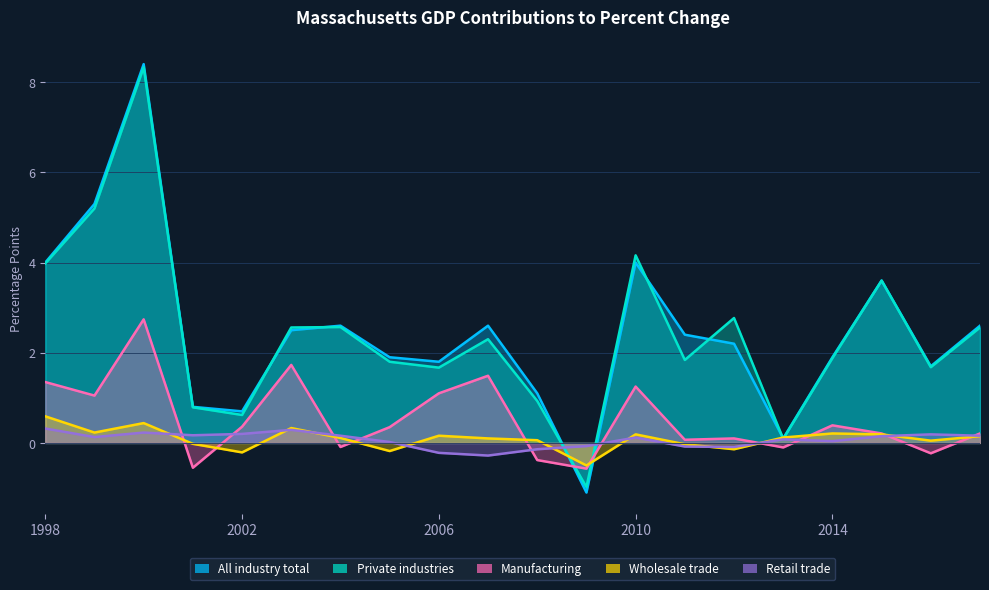

How many categories are shown in the chart?

20